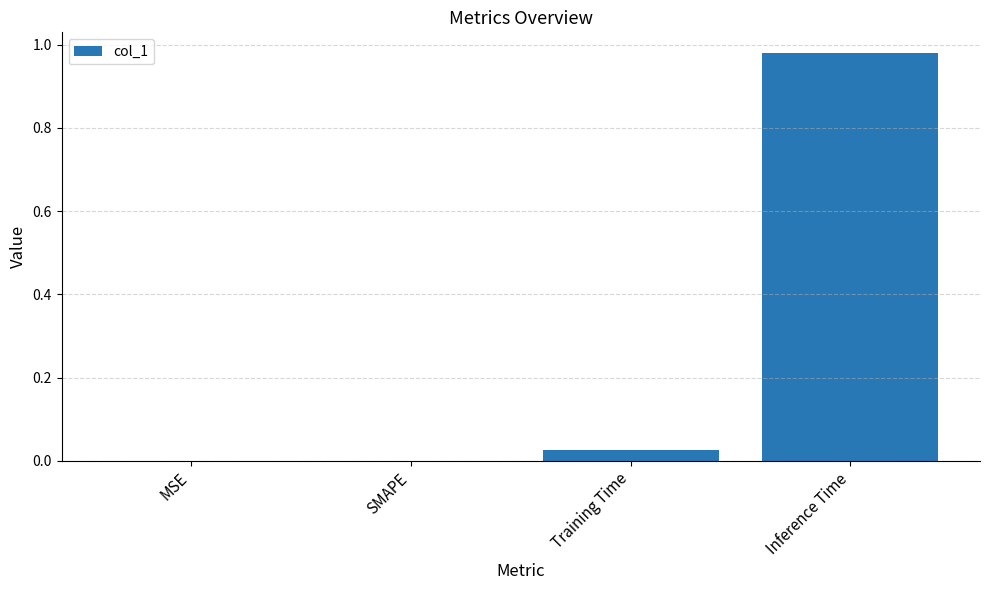

Is it true that the value at MSE is -0.4?

False